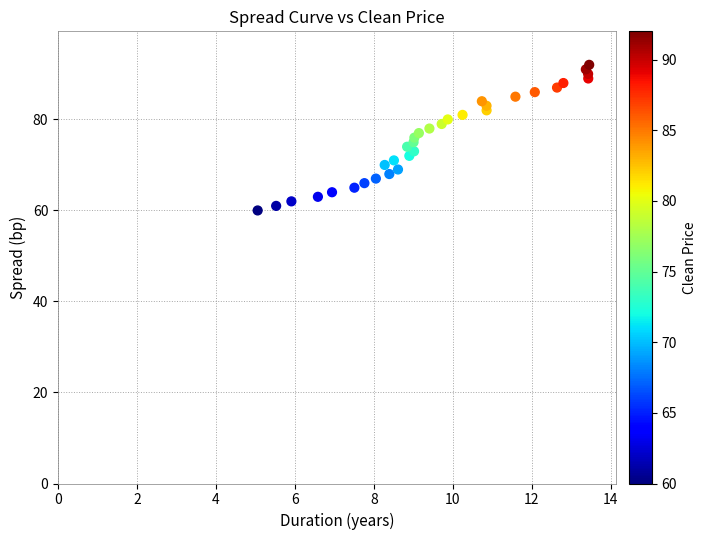

What is the range of Y values (max minus min)?

32